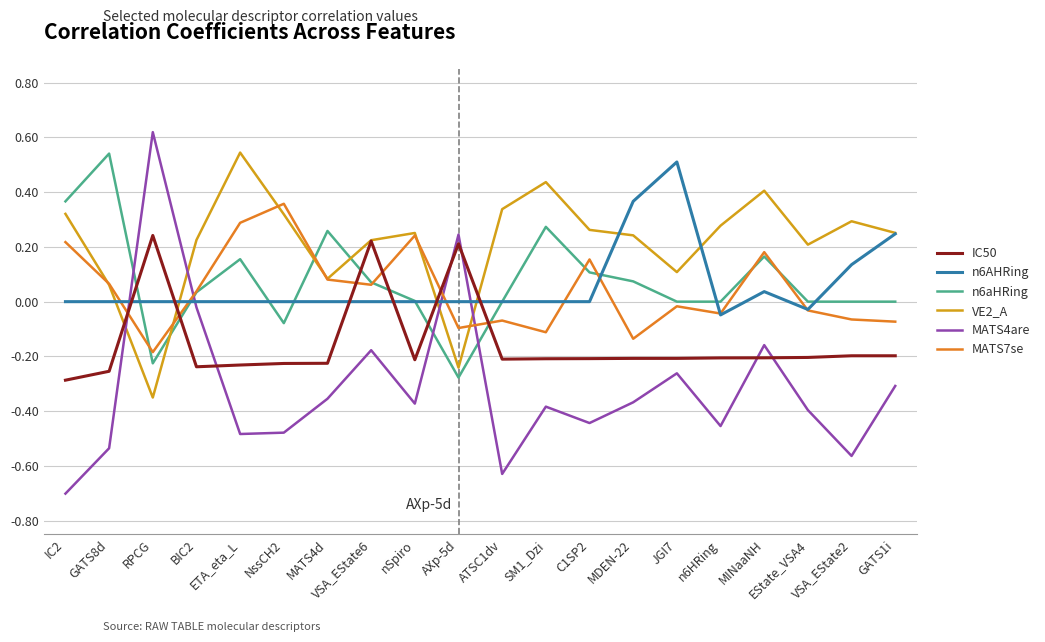

How many distinct data groups are displayed?

6